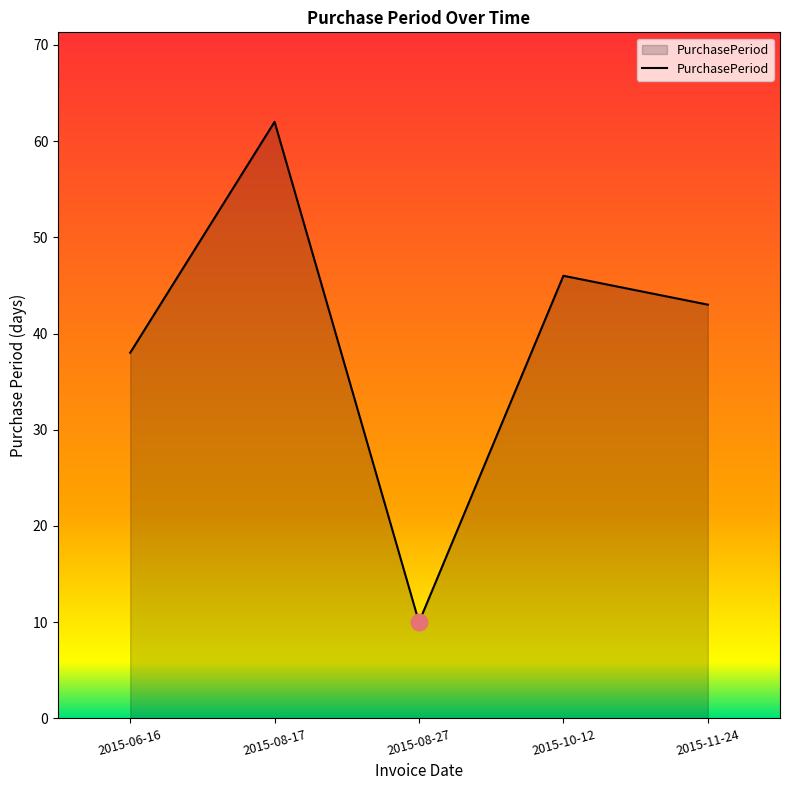

Rank the categories by value from highest to lowest.

2015-08-17, 2015-10-12, 2015-11-24, 2015-06-16, 2015-08-27